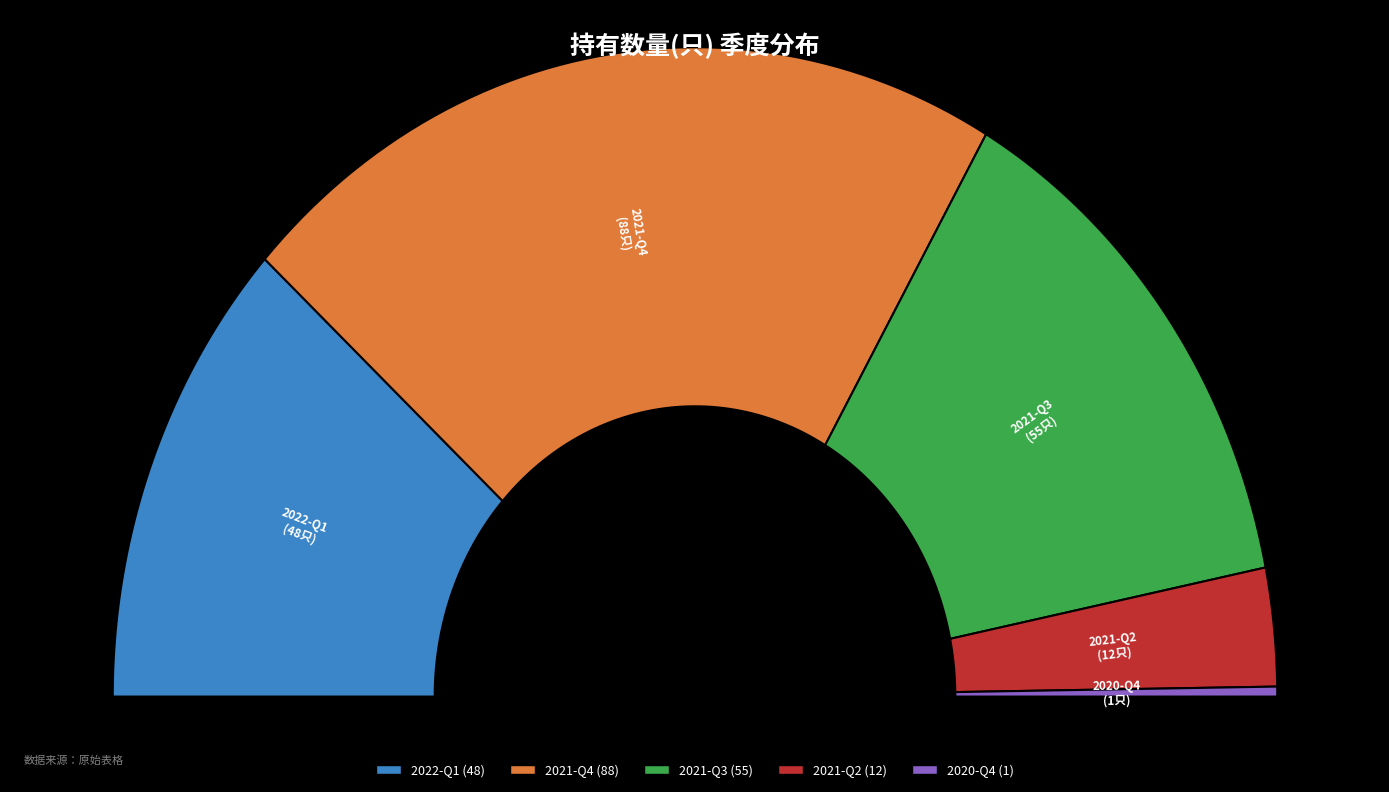

Count the number of slices in the pie.

5